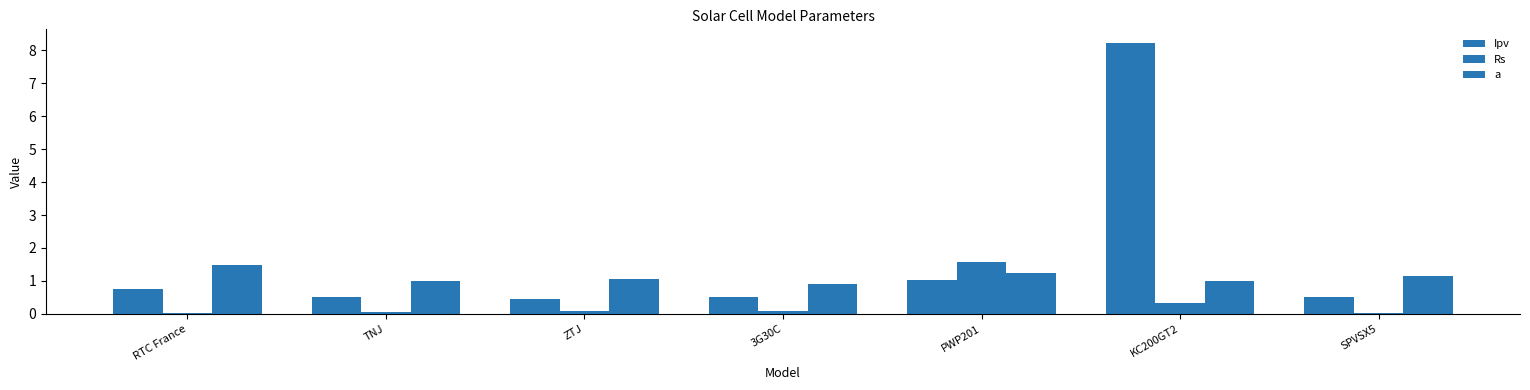

What is the label of the 1st bar from the left?

RTC France